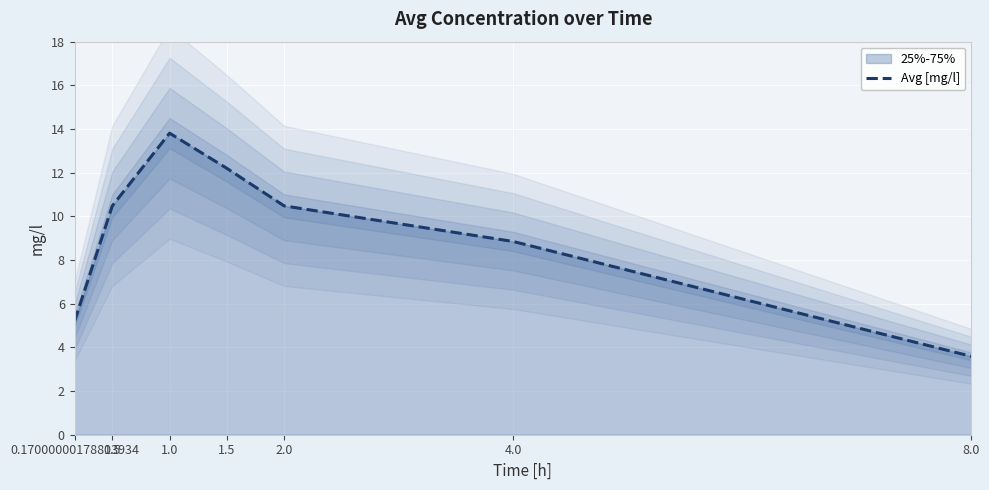

Which category has the lowest value across all series?

8.0